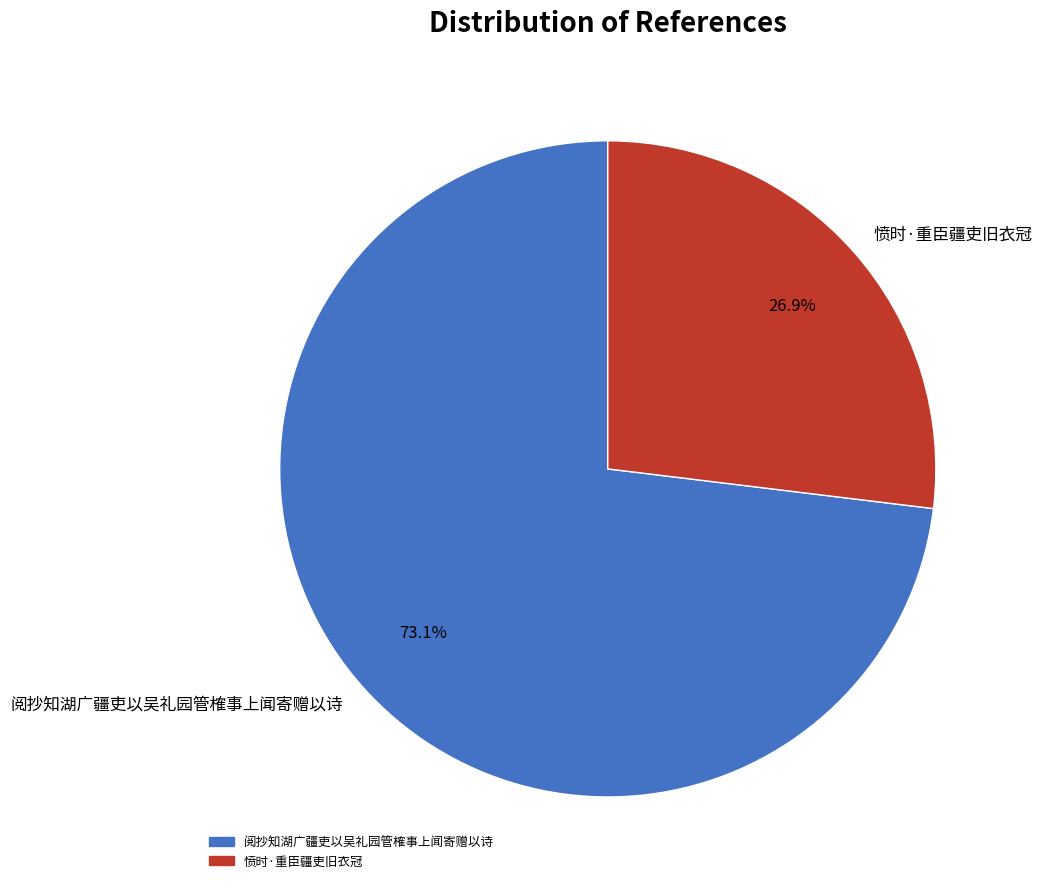

What is the total percentage of 阅抄知湖广疆吏以吴礼园管榷事上闻寄赠以诗 and 愤时·重臣疆吏旧衣冠?

100.0%